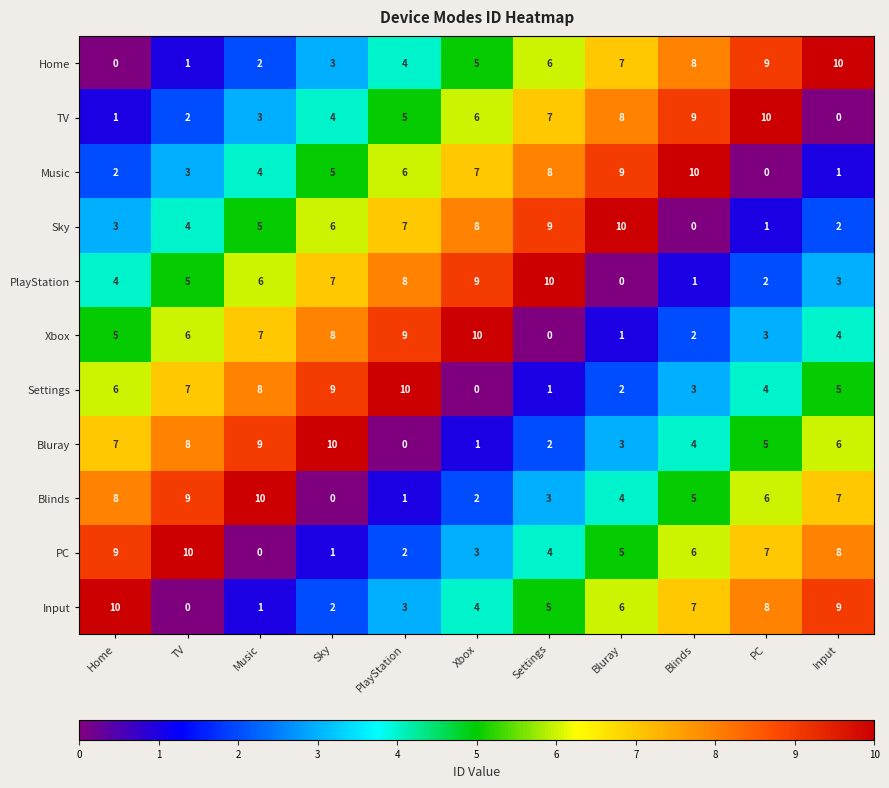

The Settings series shows 8 at Input. True or false?

False